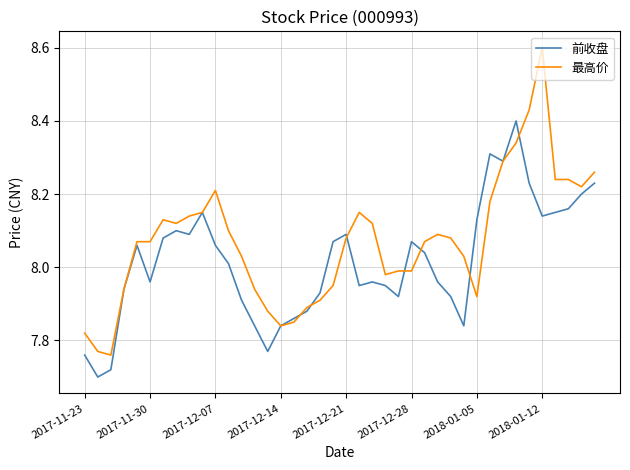

What is the greatest value displayed?

8.6